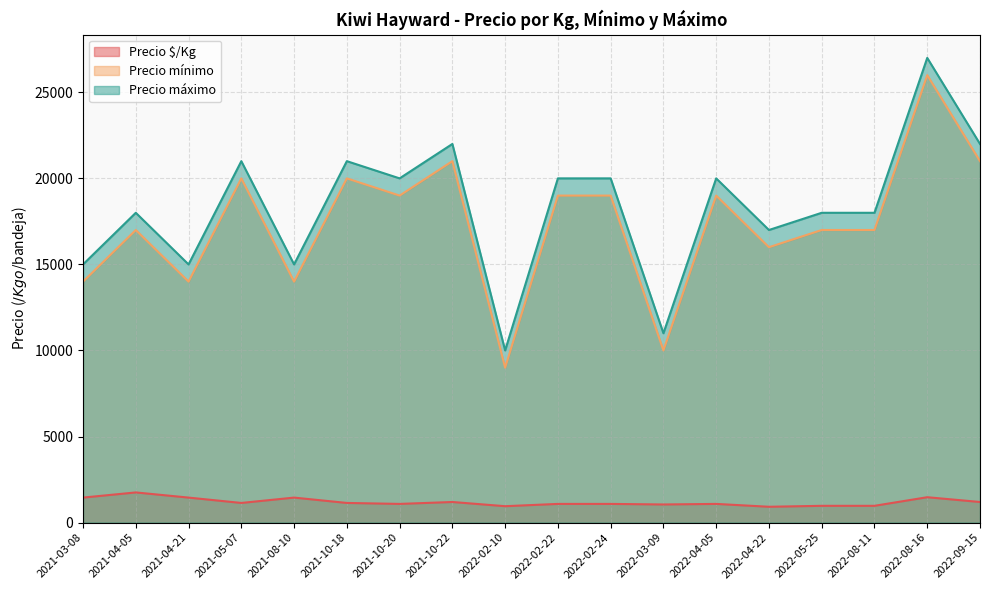

True or false: Precio $/Kg and Precio mínimo cross at least once.

False